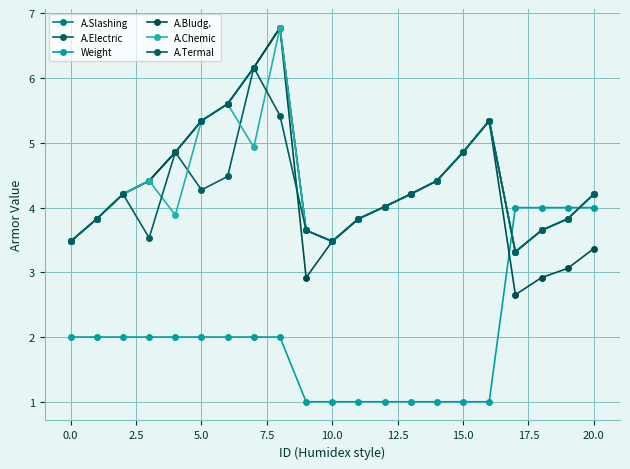

Does the chart have visible grid lines?

Yes